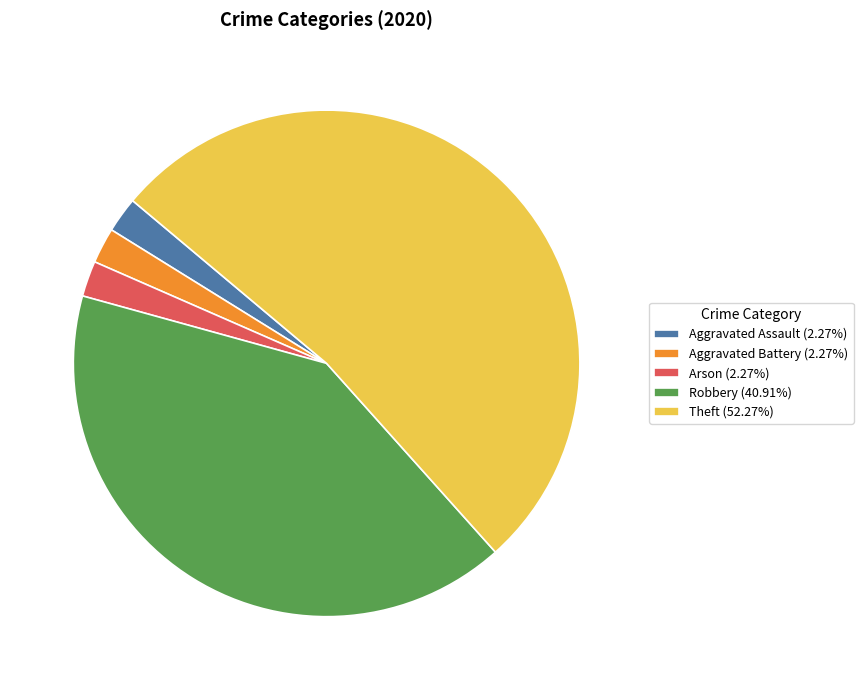

What is the ratio of the value at Theft (52.27%) to the value at Aggravated Battery (2.27%)?

23.0